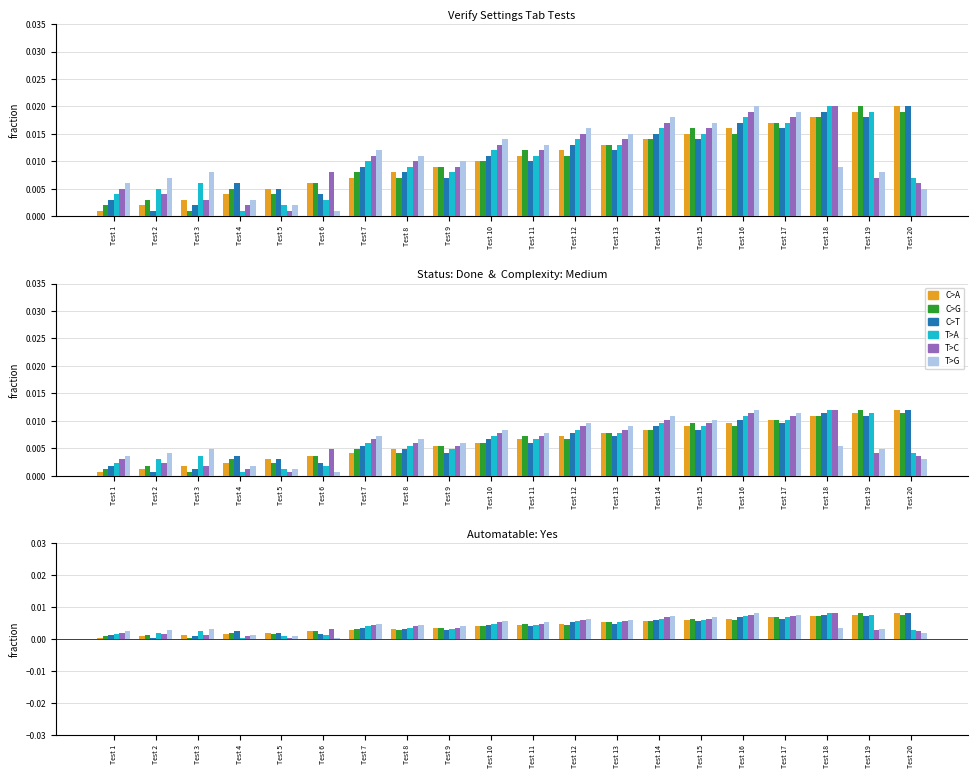

What is the sum of all C>A values?

0.1